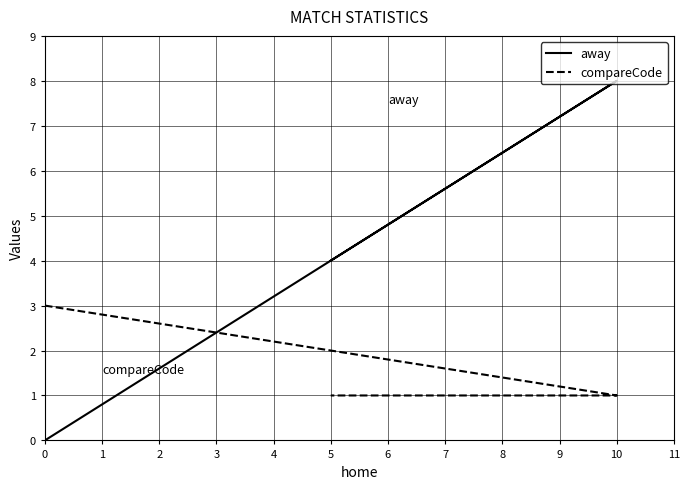

The value of compareCode at 0 is 1. True or false?

False